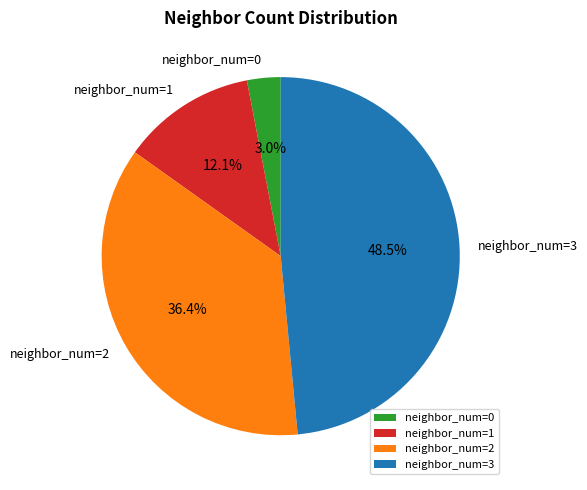

Is there a majority slice in this chart?

No